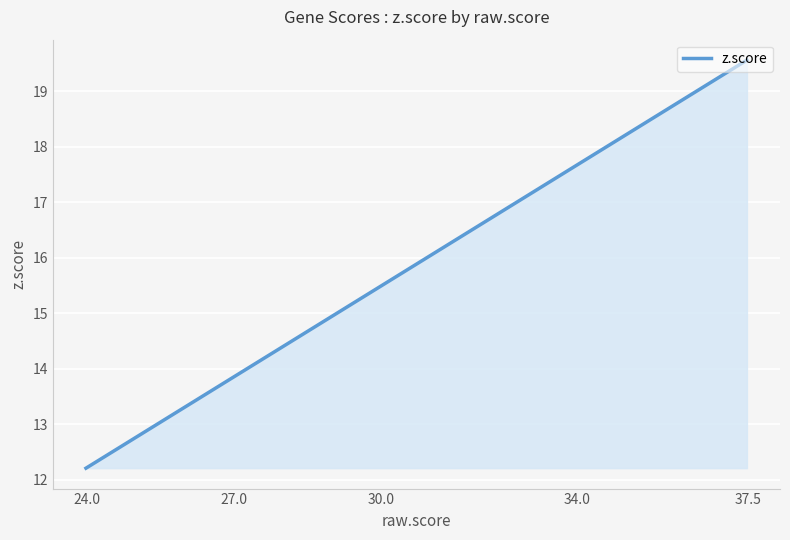

What is the maximum value shown in the chart?

19.6